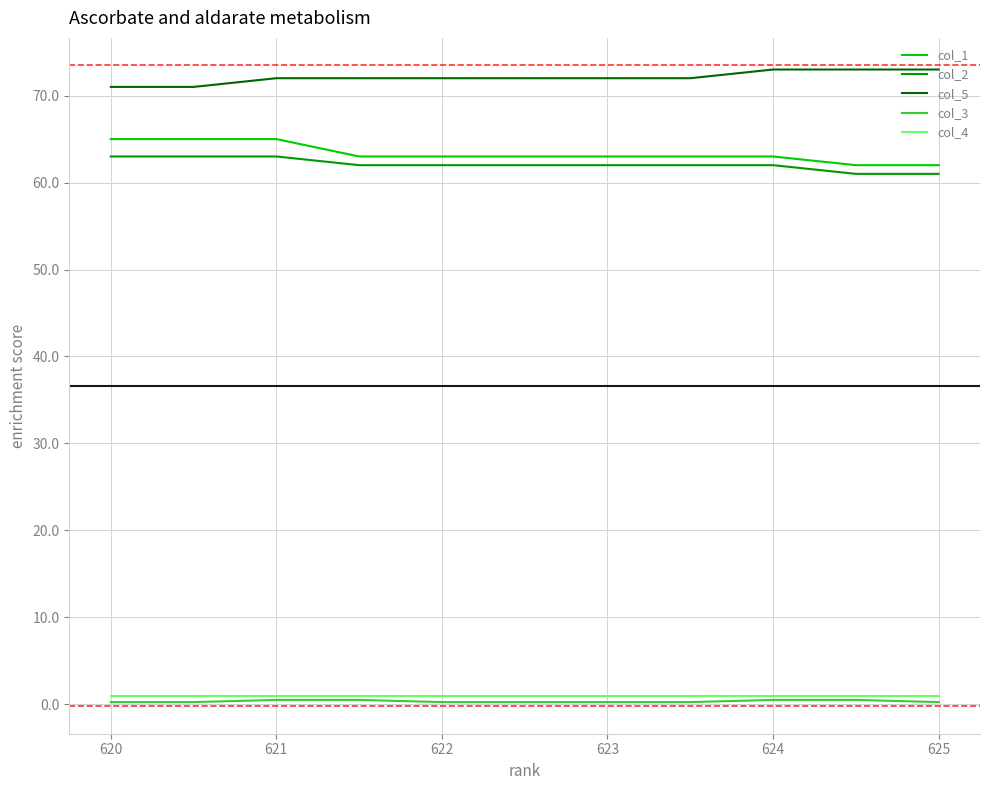

How many distinct data groups are displayed?

5